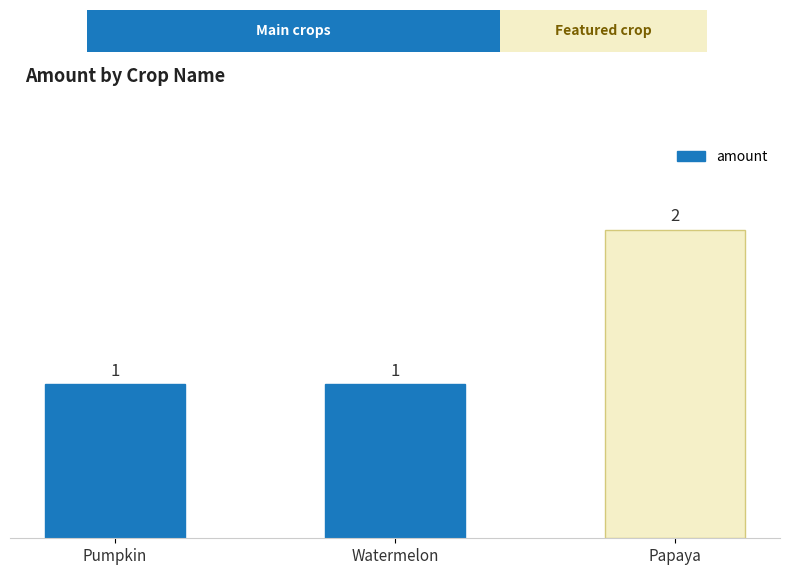

How many bars are there in total?

3